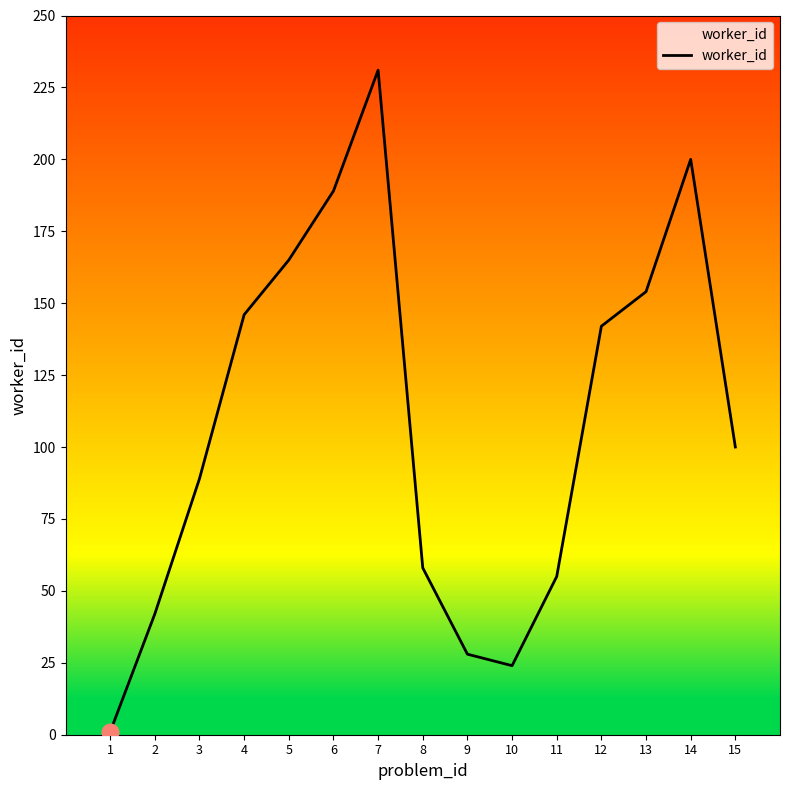

What is the maximum value shown in the chart?

231